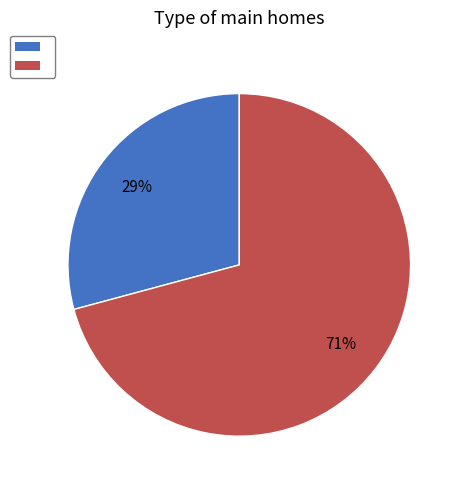

To the nearest percent, what is the average slice percentage?

50%